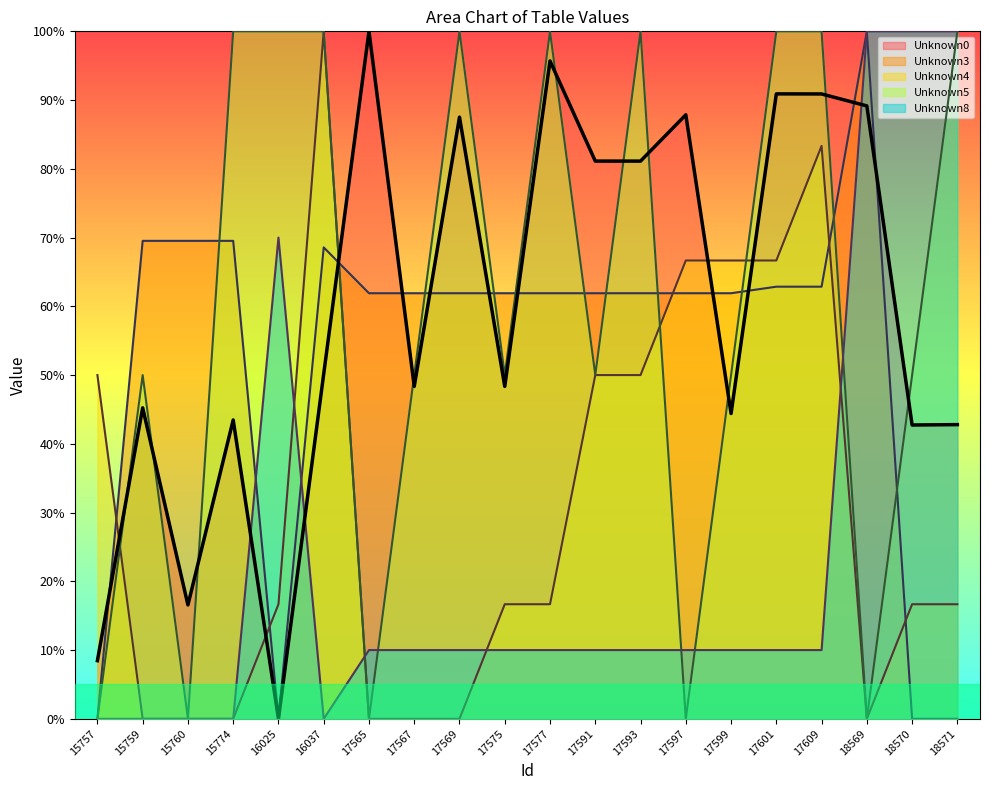

At 15759, list the series in order from largest to smallest.

Unknown3, Unknown5, Unknown0, Unknown4, Unknown8